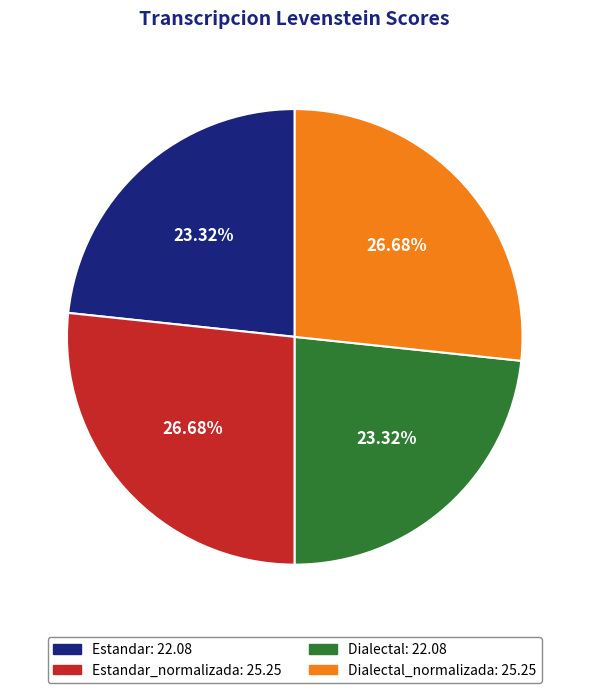

Does any single category account for the majority?

No